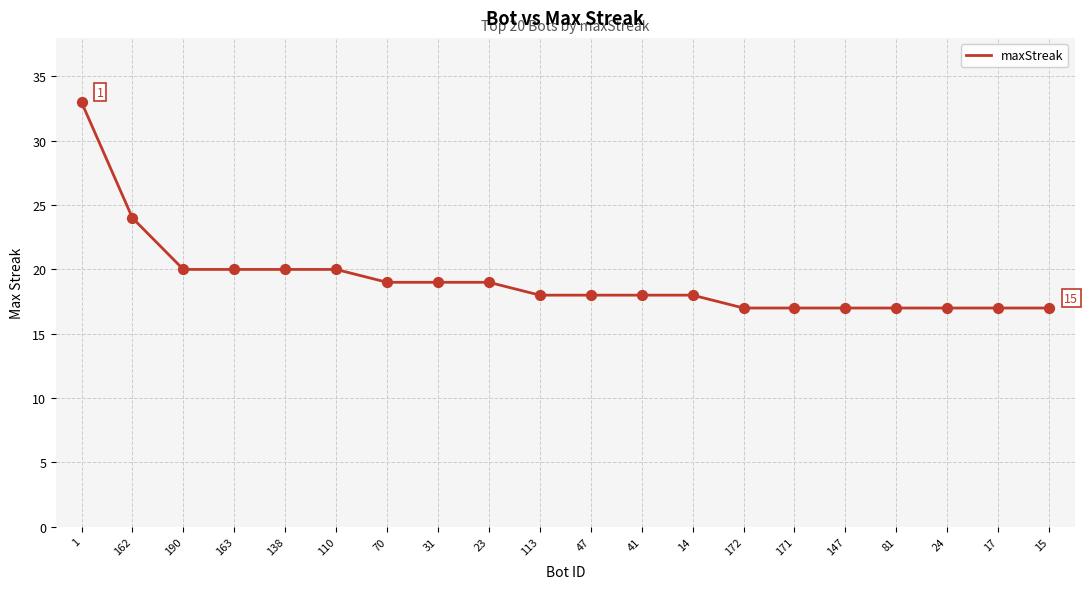

What is the ratio of the value at 113 to the value at 14?

1.0